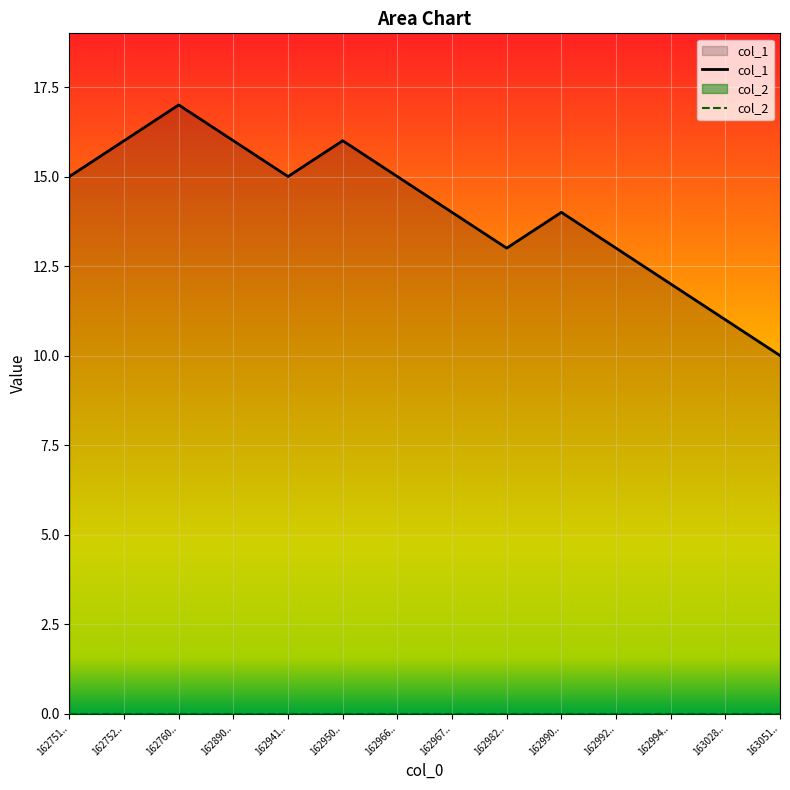

Which has a higher value, 163051.. or 162751..?

162751..